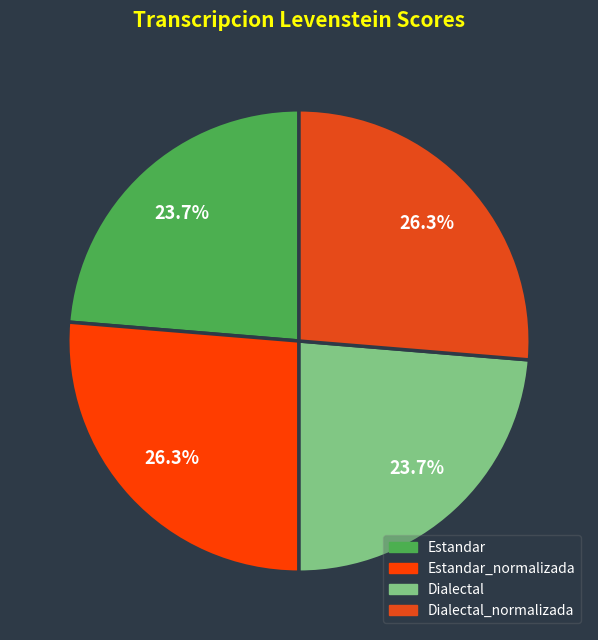

Which slice is the smallest?

Estandar